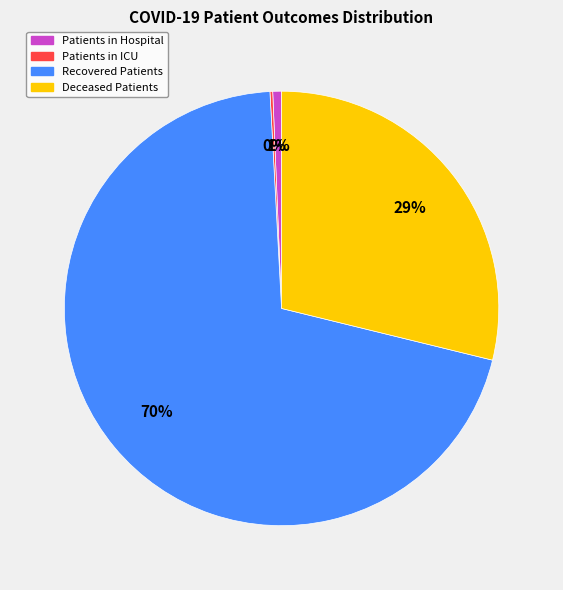

True or false: Patients in Hospital accounts for 1% of the total.

True